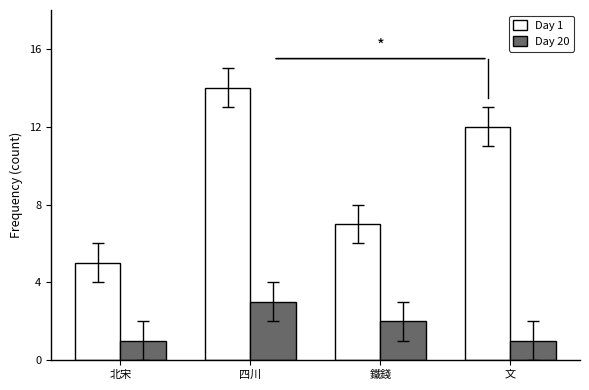

Reading right to left, extract all data points from this chart.

Day 1: 12	7	14	5
Day 20: 1	2	3	1